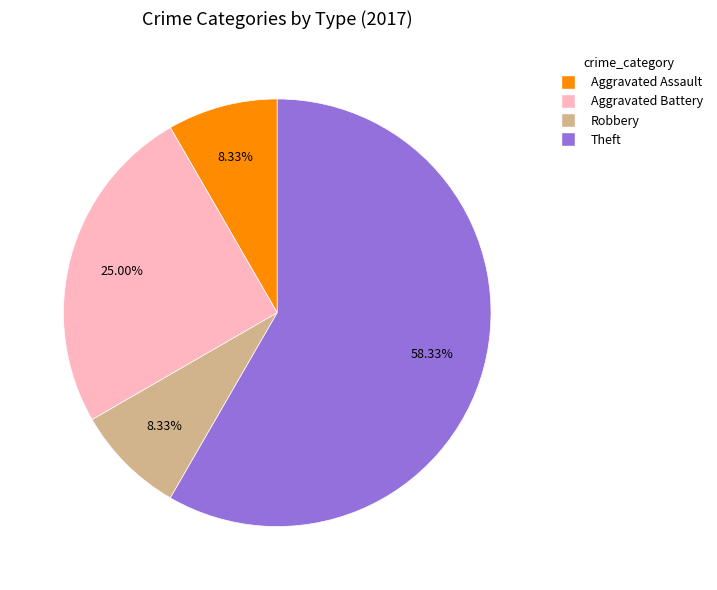

To the nearest percent, what is the average slice percentage?

25%